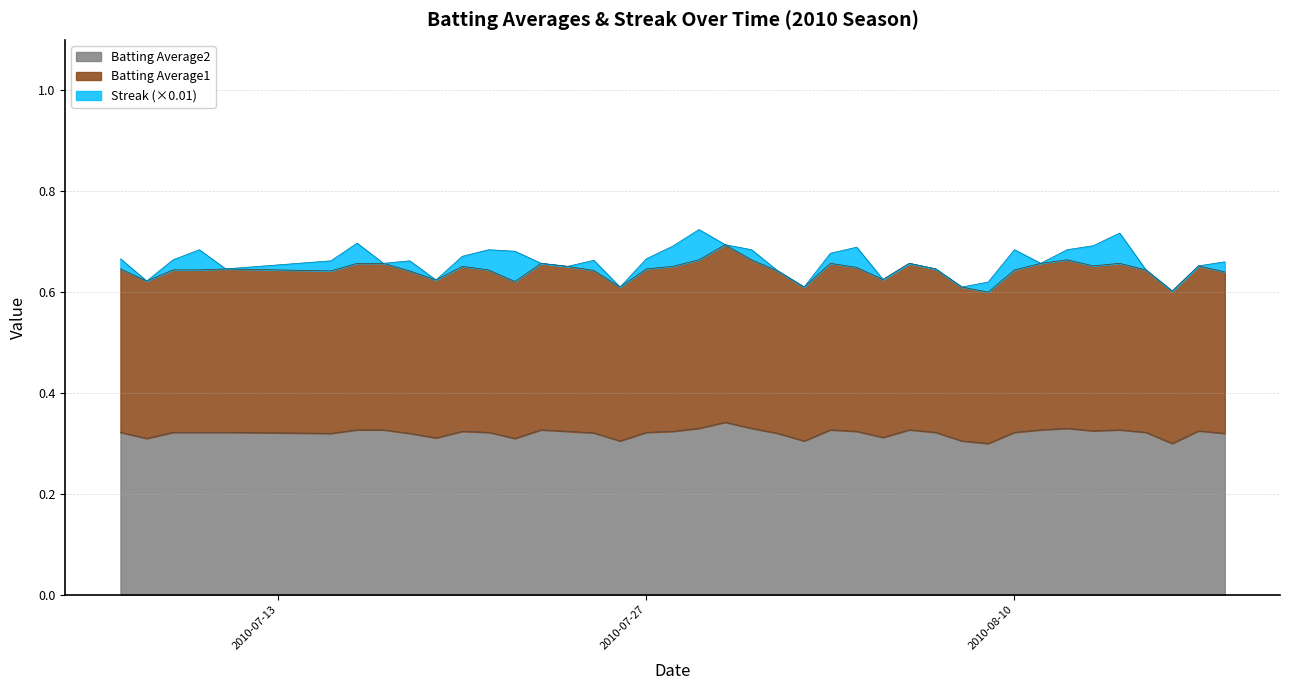

Which series has the largest range (max minus min)?

Batting Average1